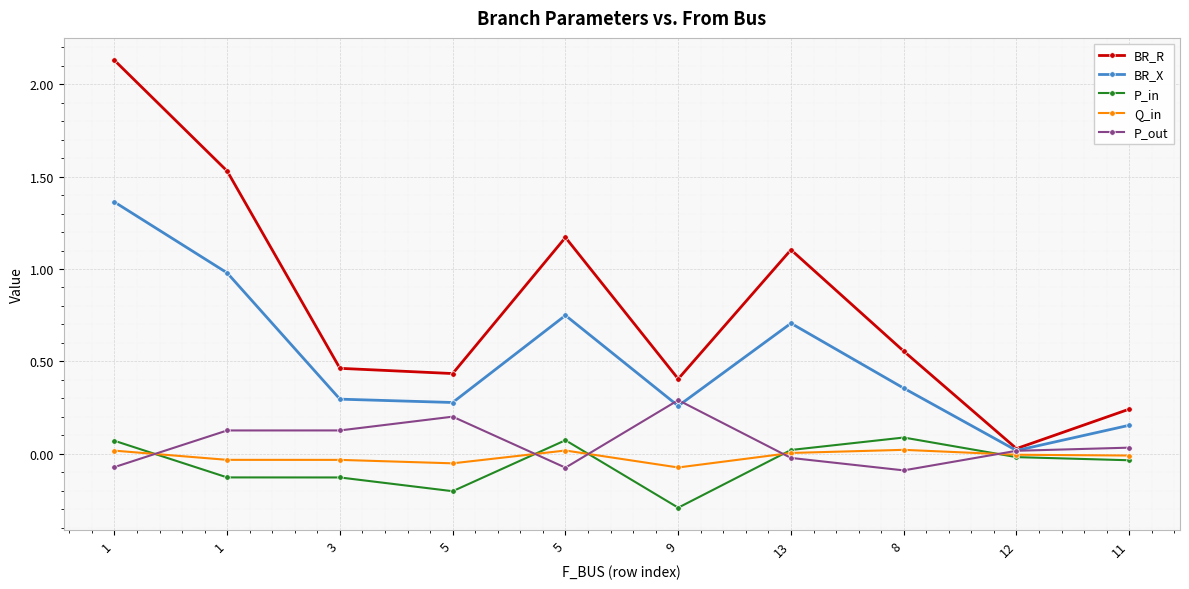

How many series are shown in this chart?

5